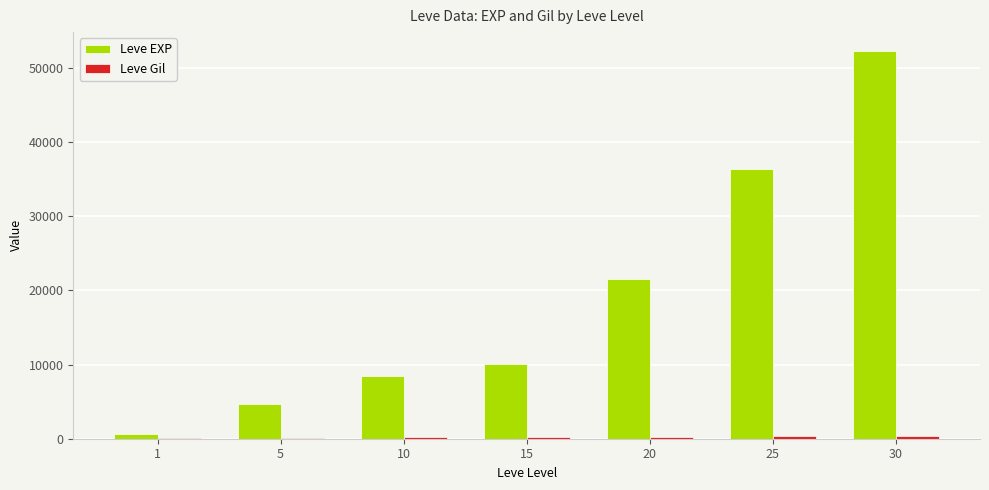

What is the maximum value shown in the chart?

52220